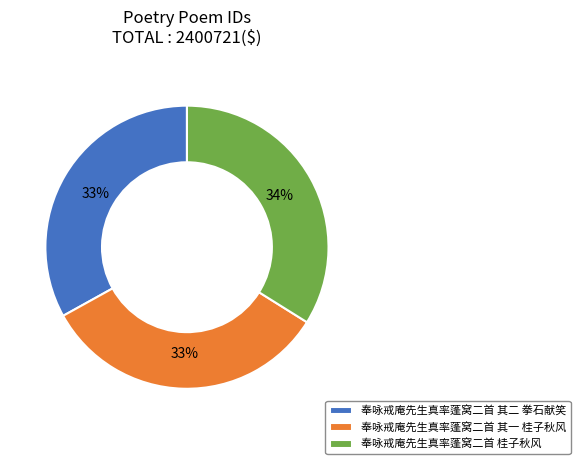

To the nearest percent, what is the difference between the 奉咏戒庵先生真率蓬窝二首 桂子秋风 and 奉咏戒庵先生真率蓬窝二首 其二 拳石献笑 slice percentages?

1%